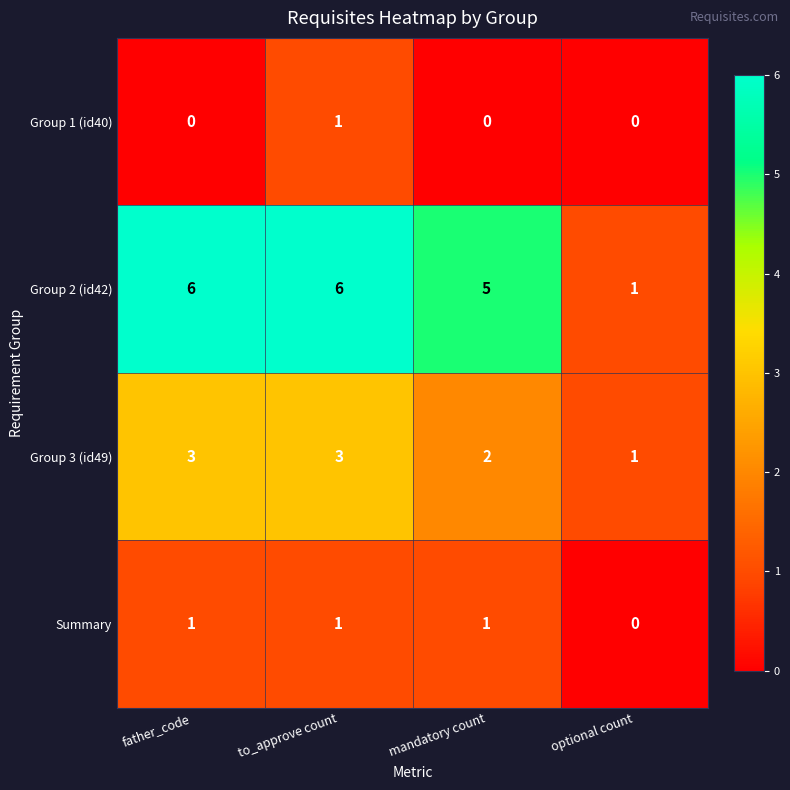

Between father_code and to_approve count, which series saw the biggest shift?

Group 1 (id40)